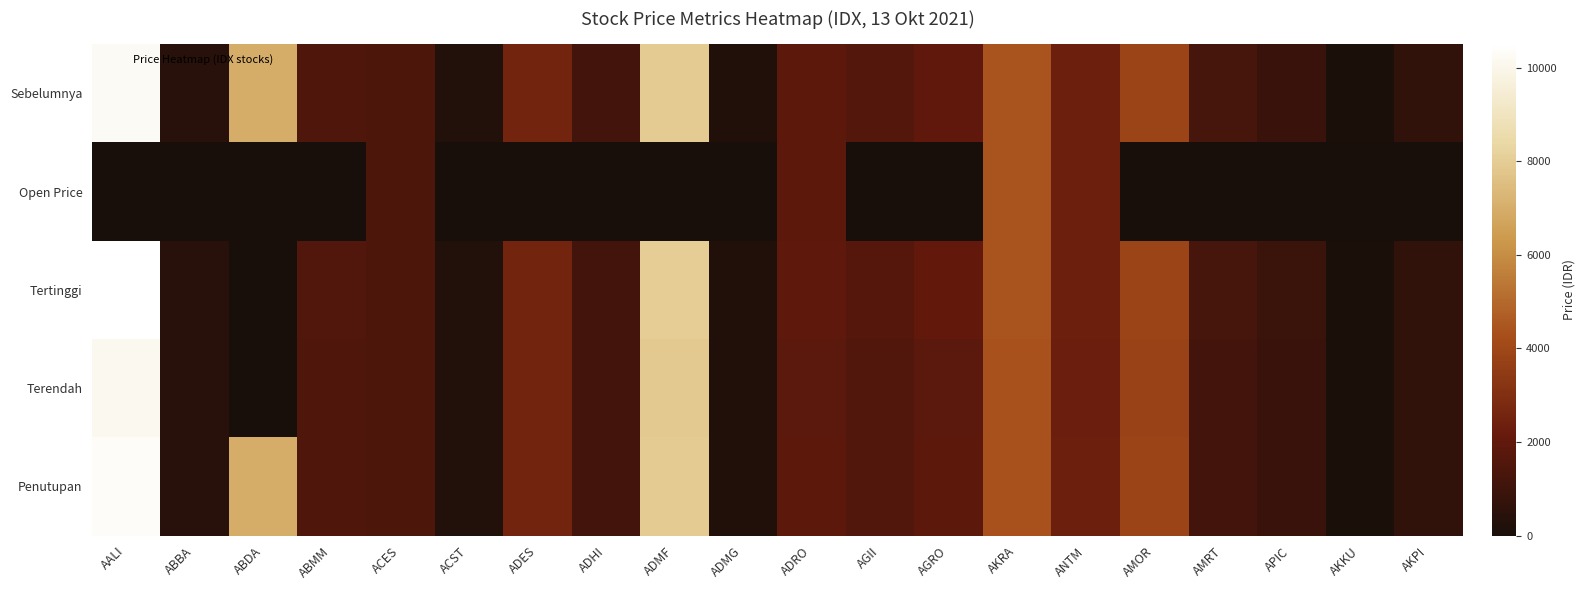

Between AALI and AKRA, which is larger?

AALI